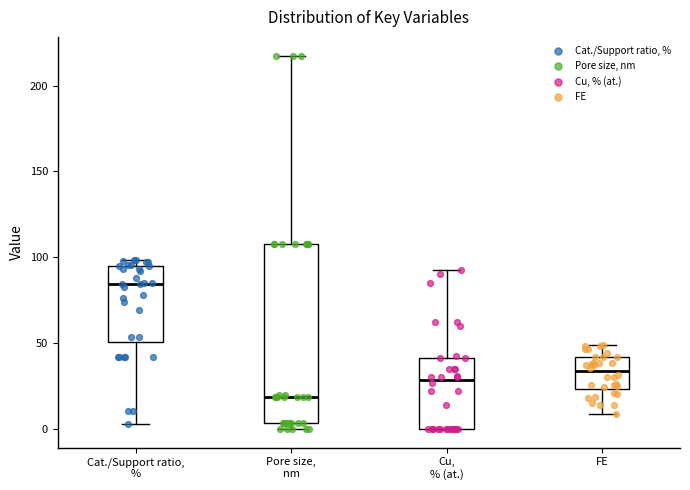

Where does the lower whisker of the box for Cat./Support ratio, % end on the y-axis? The values are not printed on the chart, so give them approximately, as read against the axis.

5